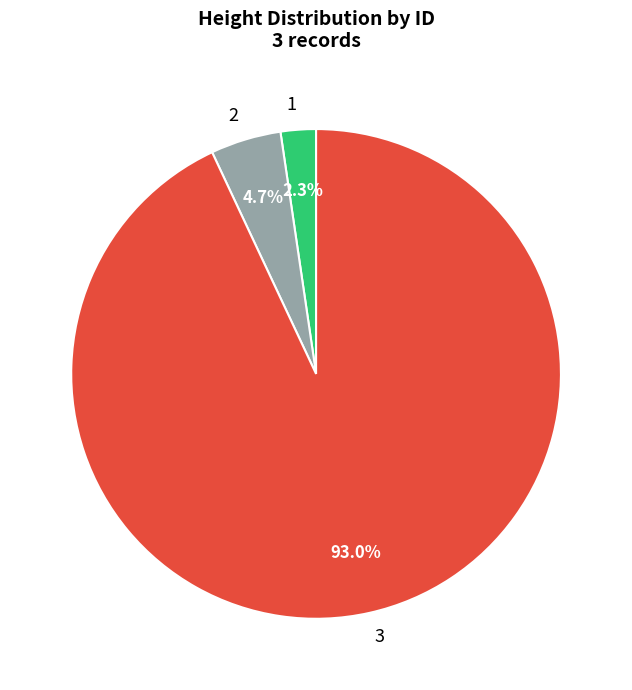

What is the largest slice in the pie chart?

3